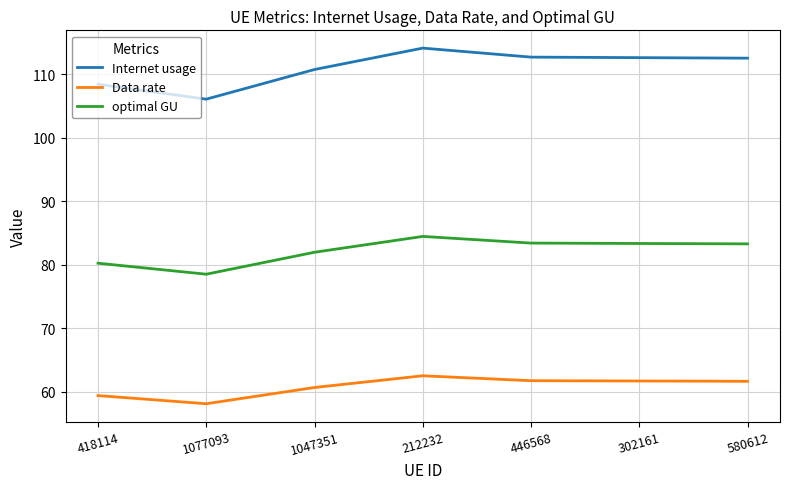

What are all the series names shown in the legend?

Internet usage, Data rate, optimal GU